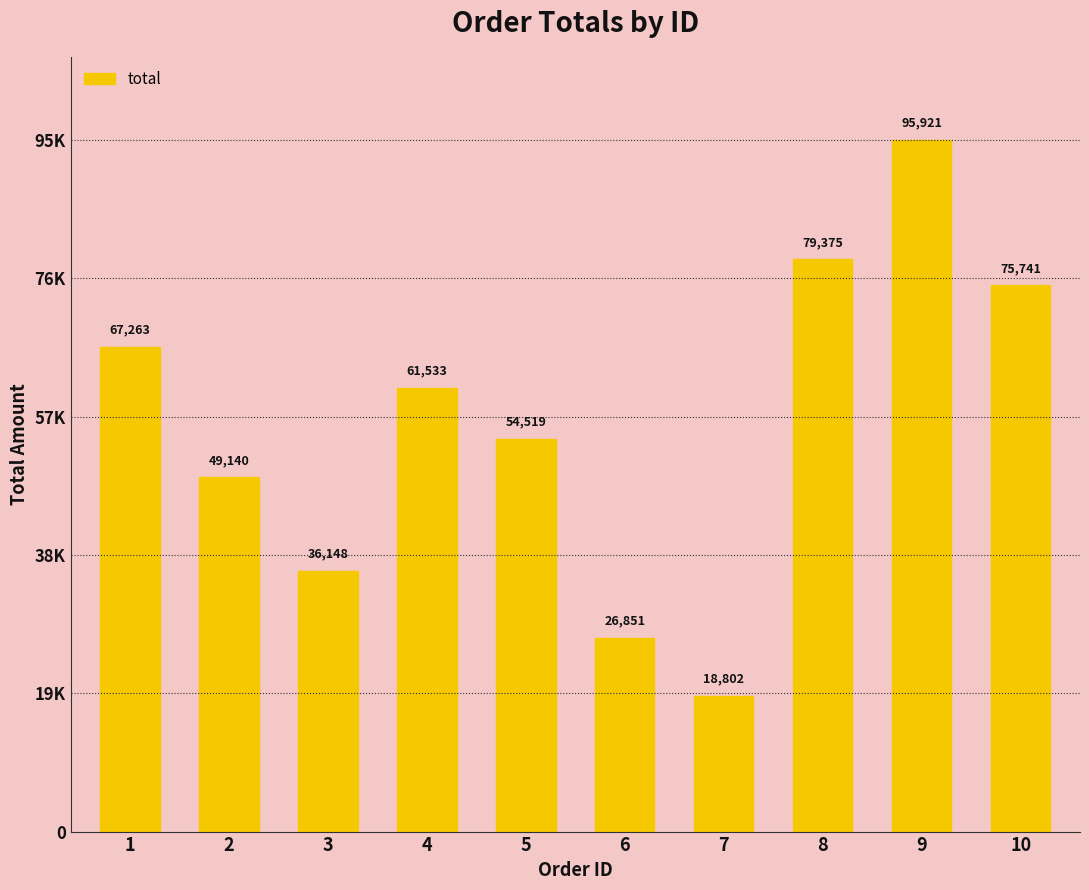

List the labels in order of value, largest first.

9, 8, 10, 1, 4, 5, 2, 3, 6, 7